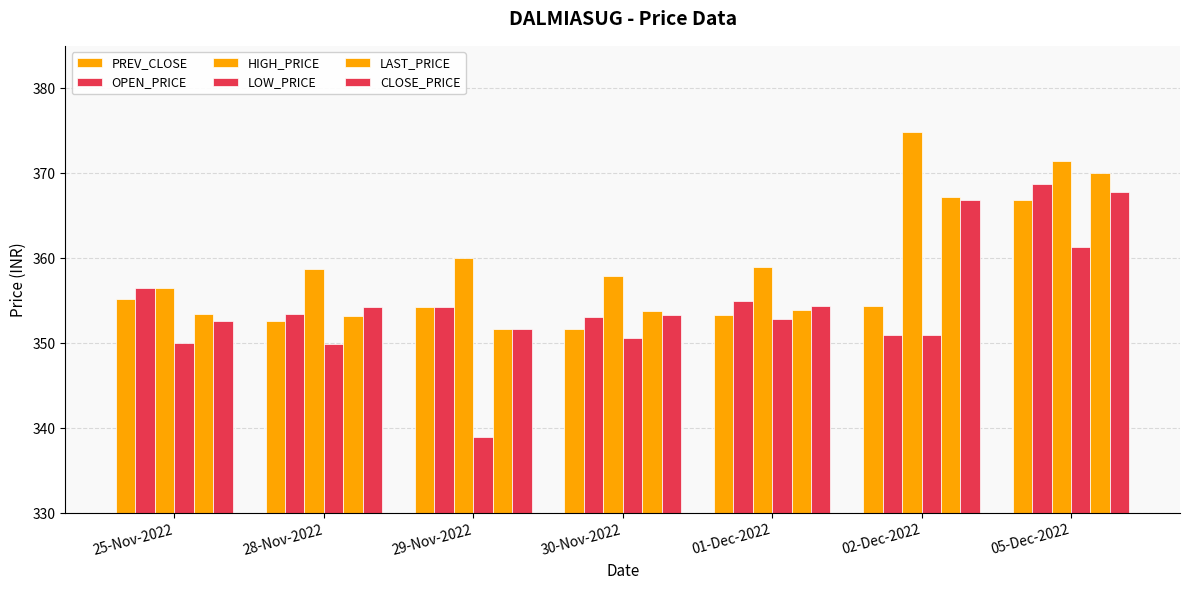

How many bars are there in total?

42